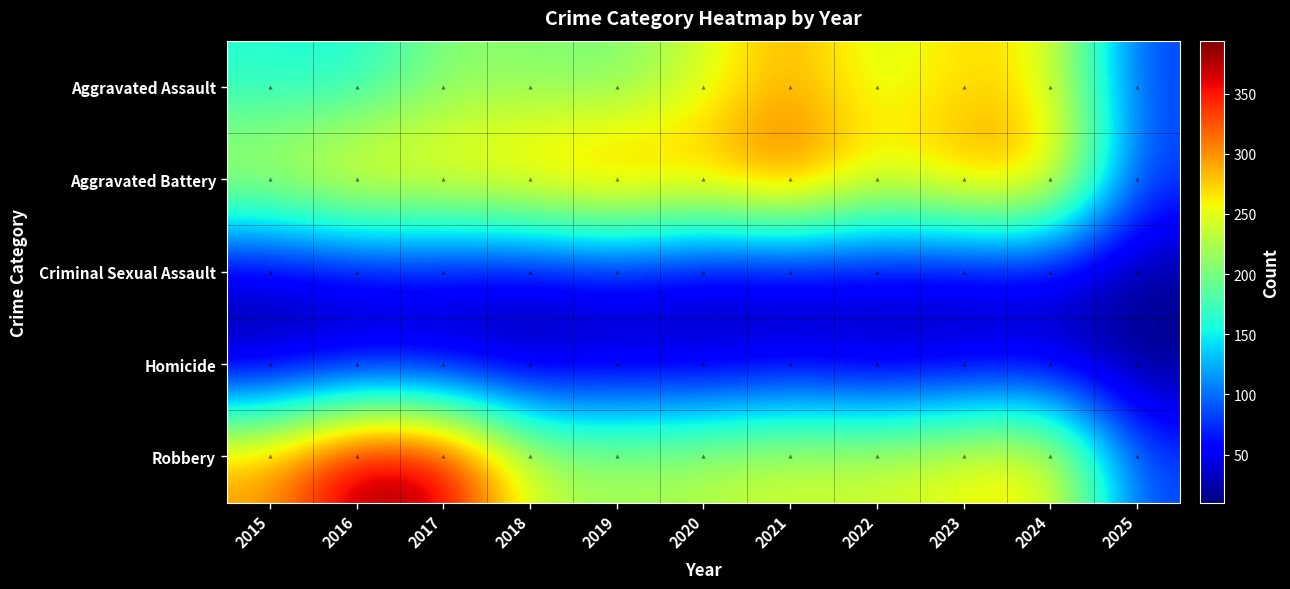

At which category is the sum across all series the highest?

2021